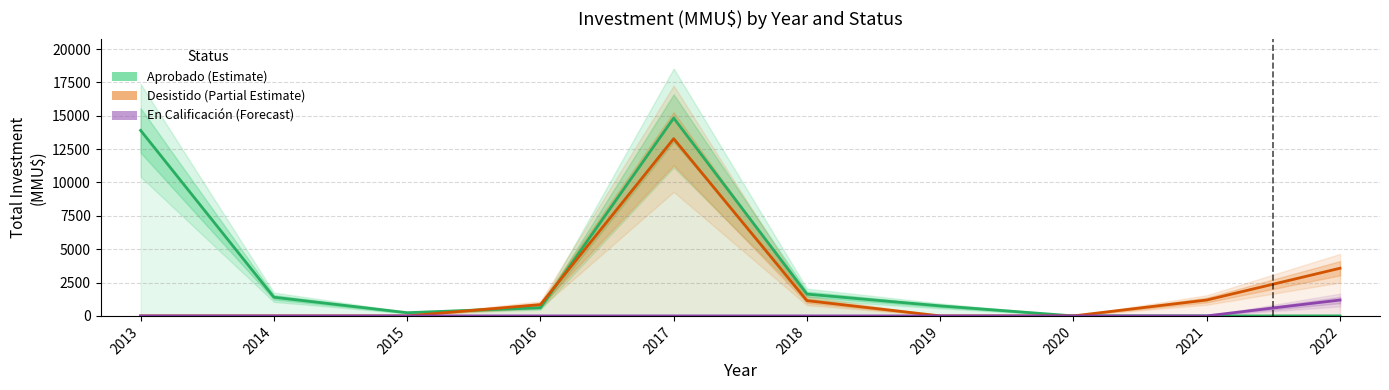

True or false: En Calificación (Forecast) and Aprobado (Estimate) intersect in this chart.

False